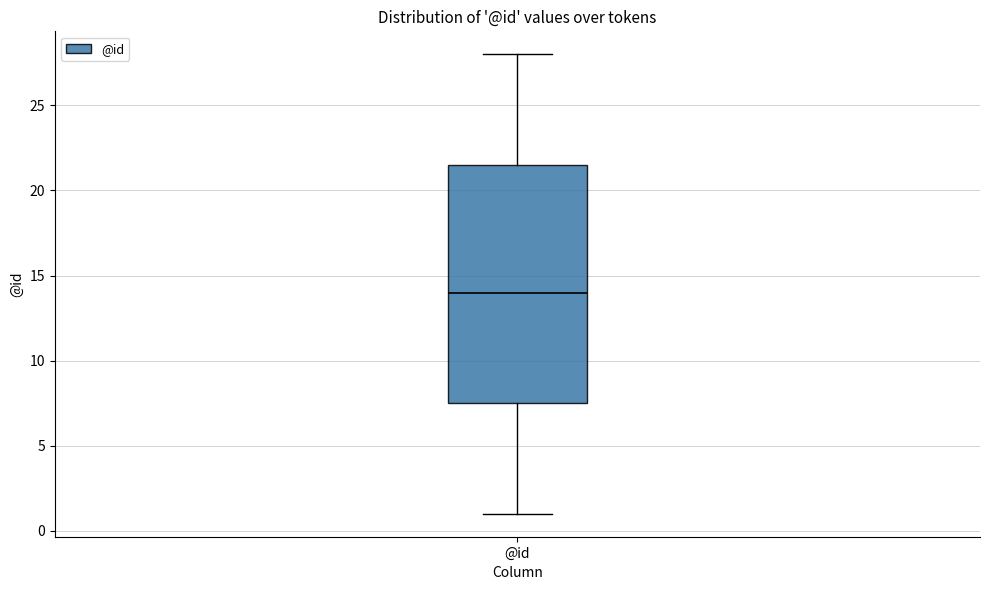

Where does the median line of the box for @id sit on the y-axis? The values are not printed on the chart, so give them approximately, as read against the axis.

14.0